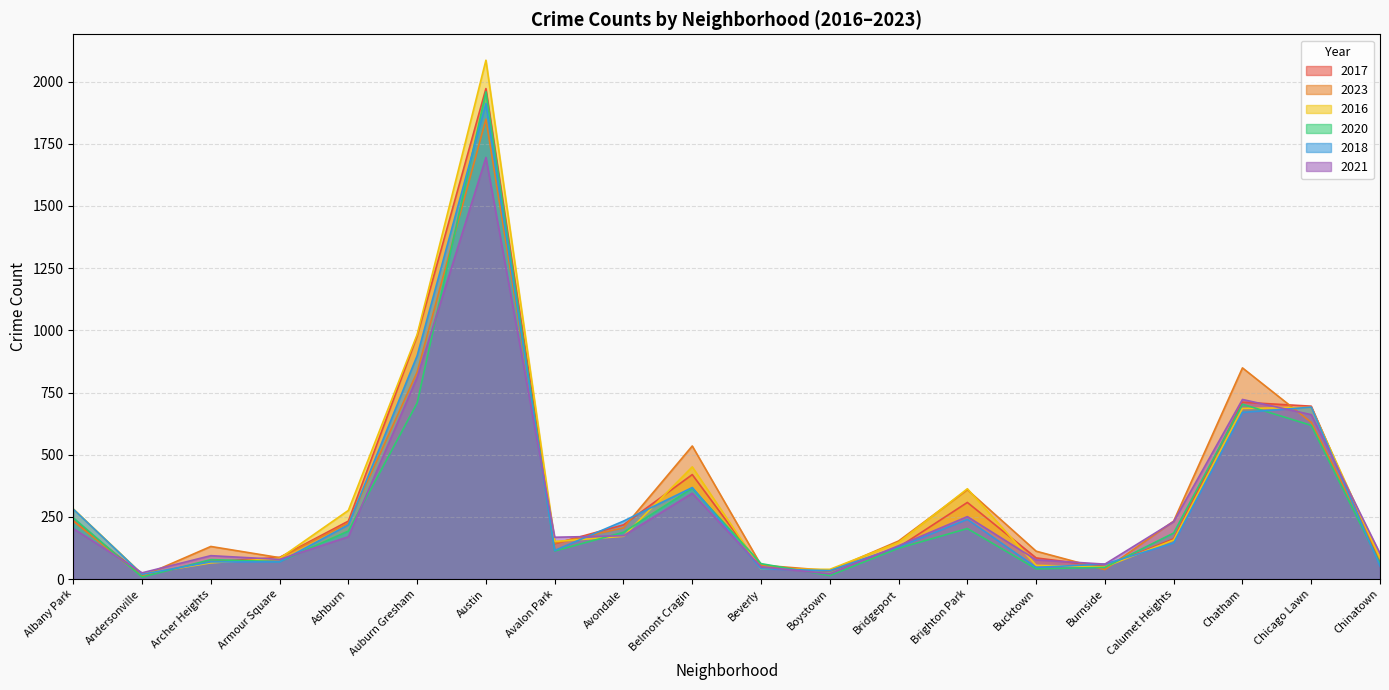

In 2020, how many points are higher than both neighbors (excluding endpoints)?

5